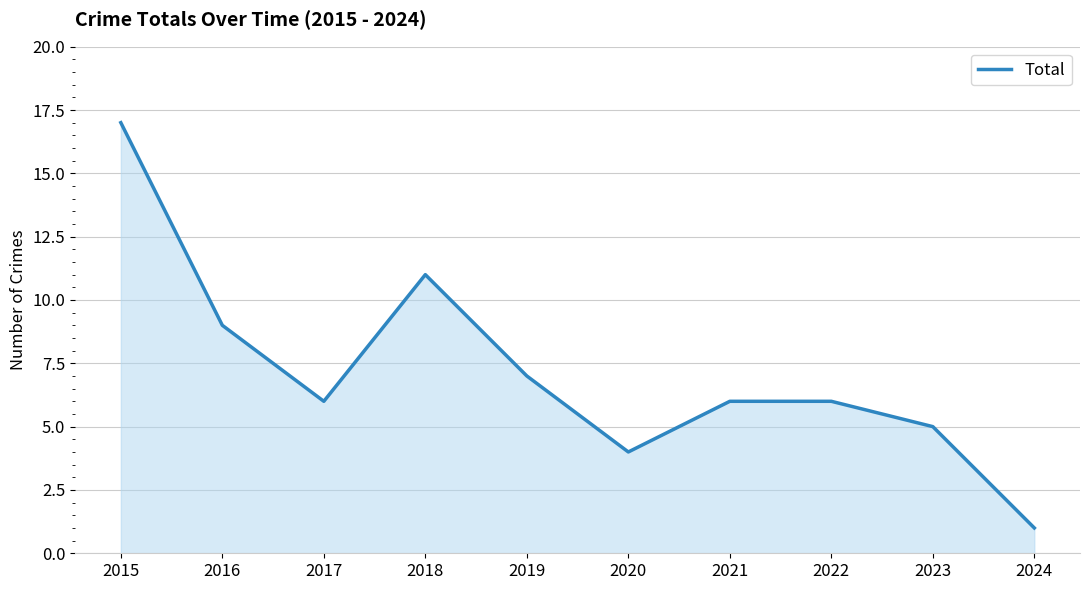

Where is the data nearest to the value 9?

2016